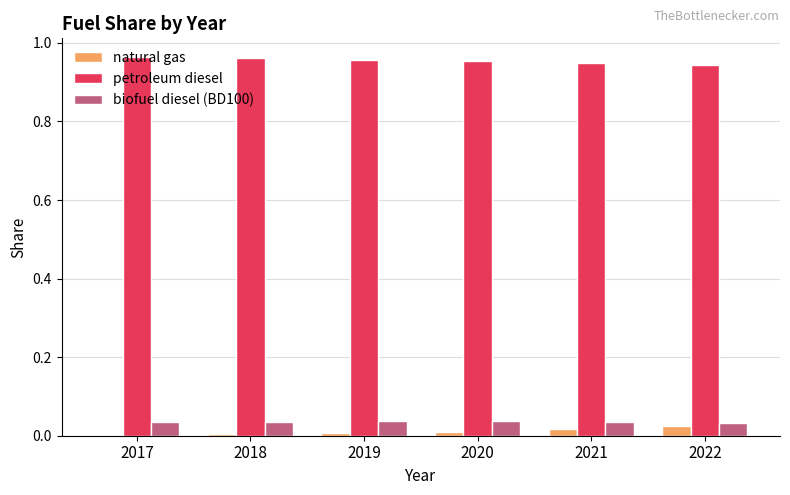

The biofuel diesel (BD100) series shows 0.0 at 2022. True or false?

True